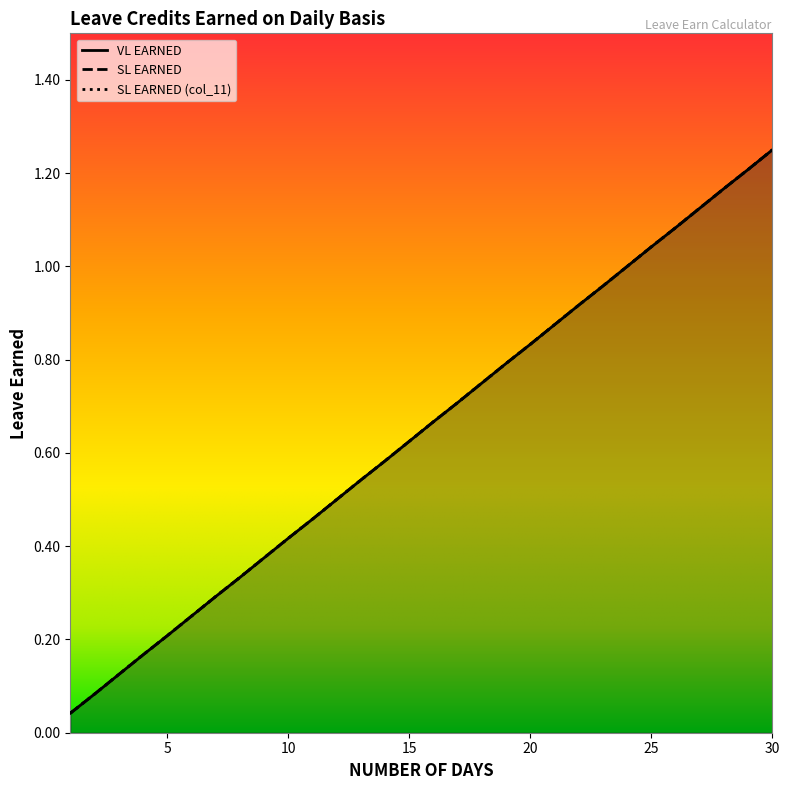

Is it true that SL EARNED (col_11) equals 0.9 at 13?

False